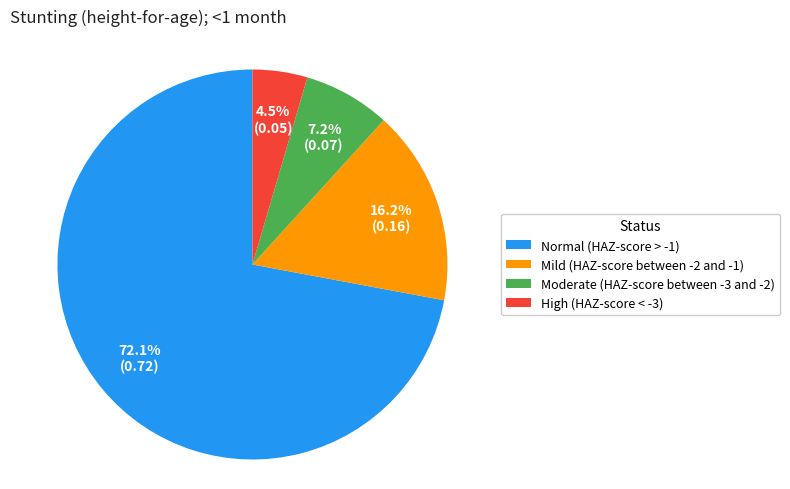

What is the largest slice in the pie chart?

Normal (HAZ-score > -1)